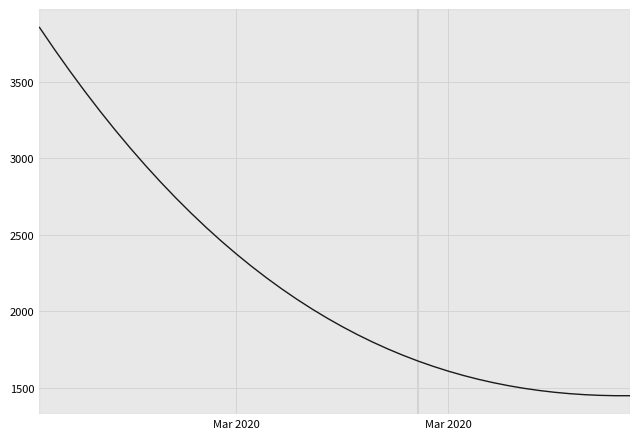

What is the difference between the maximum and minimum values?

2408.8